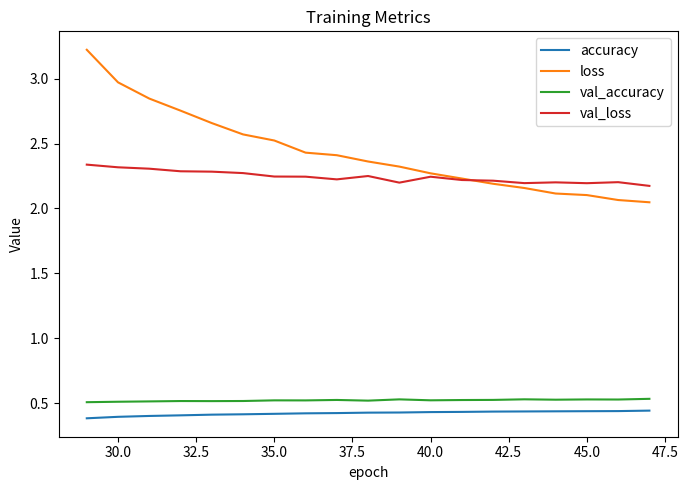

What is the maximum value shown in the chart?

3.2